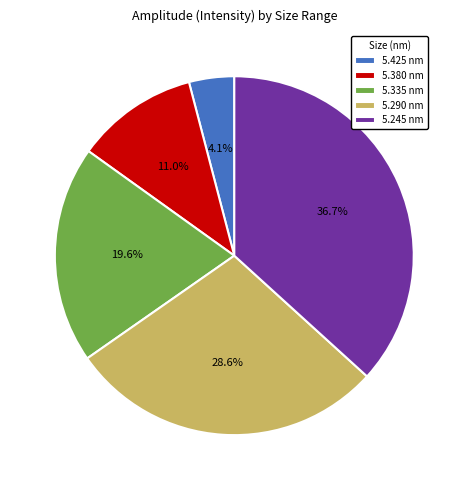

What portion of the pie excludes 5.290 nm?

71.4%